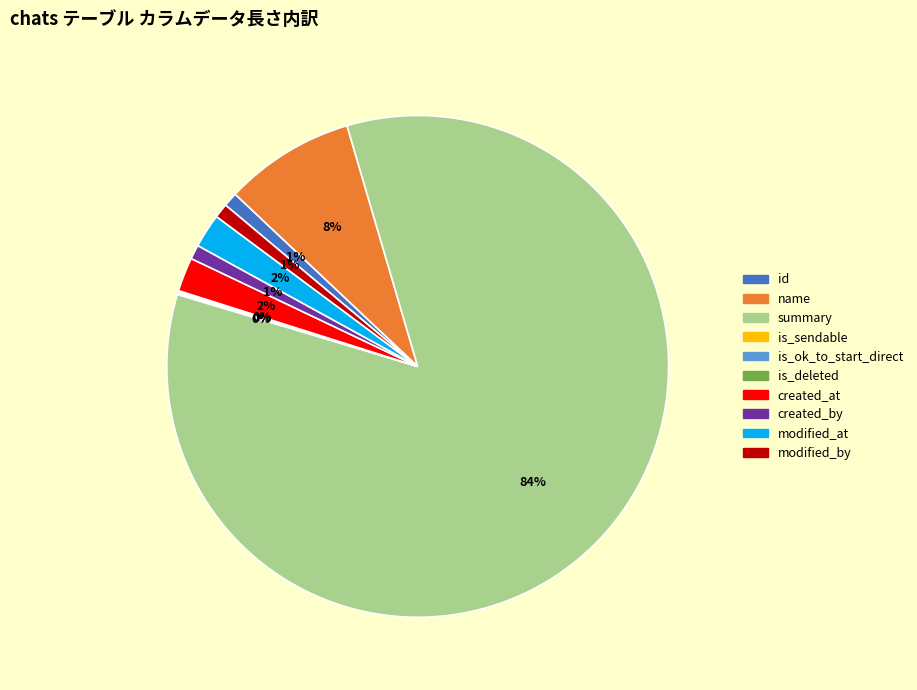

To the nearest percent, what is the average slice percentage?

10%